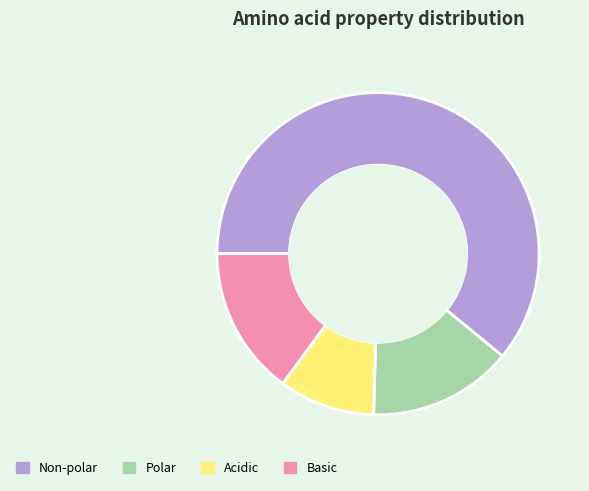

Between Non-polar and Acidic, which is larger?

Non-polar